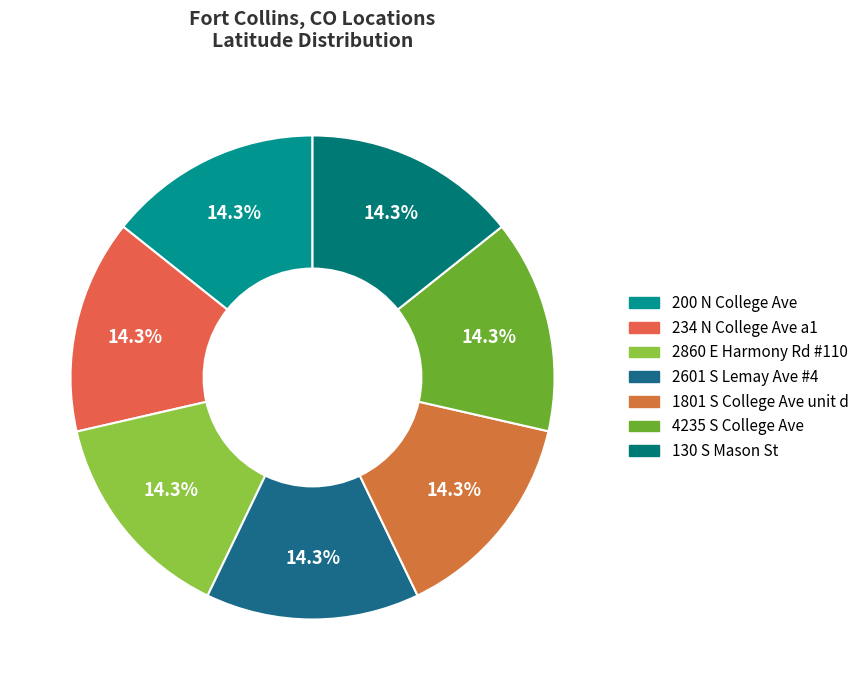

To the nearest percent, what is the average slice percentage?

14%